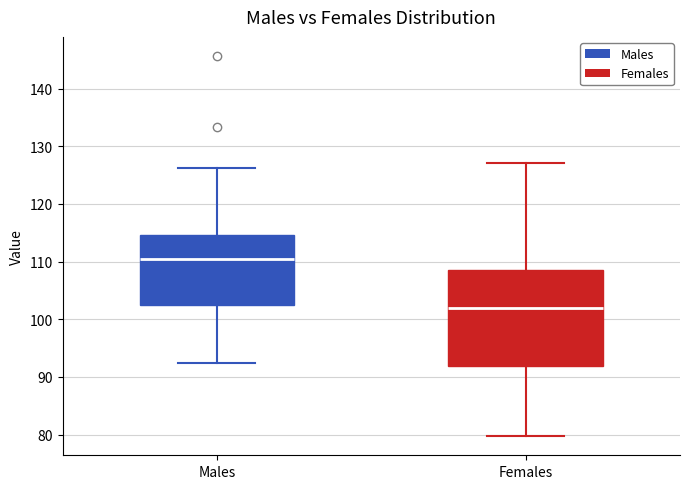

Reading left to right, transcribe this box plot: for each box, give where its median line is, the range the box spans, and where its two whiskers end, as read against the y-axis. The values are not printed on the chart, so give them approximately, as read against the axis.

Males: median 110, box 103 to 115, whiskers 92 to 126
Females: median 102, box 92 to 109, whiskers 80 to 127